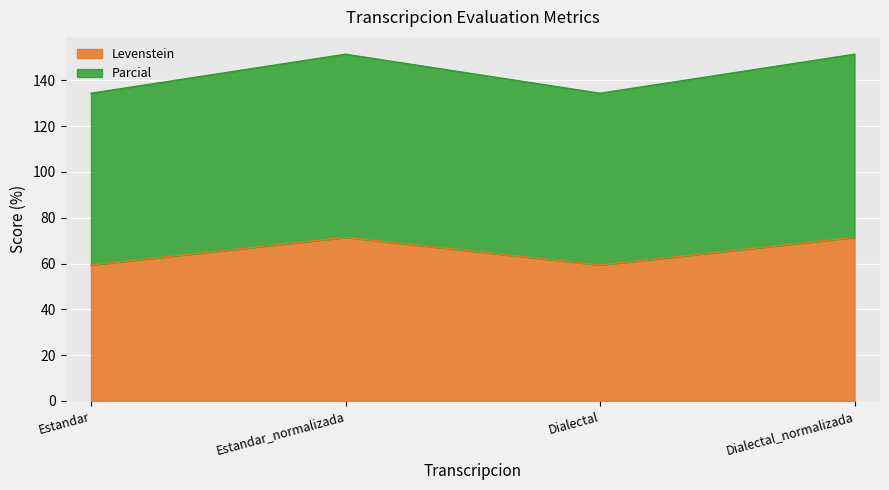

Between Dialectal and Dialectal_normalizada, which is larger?

Dialectal_normalizada